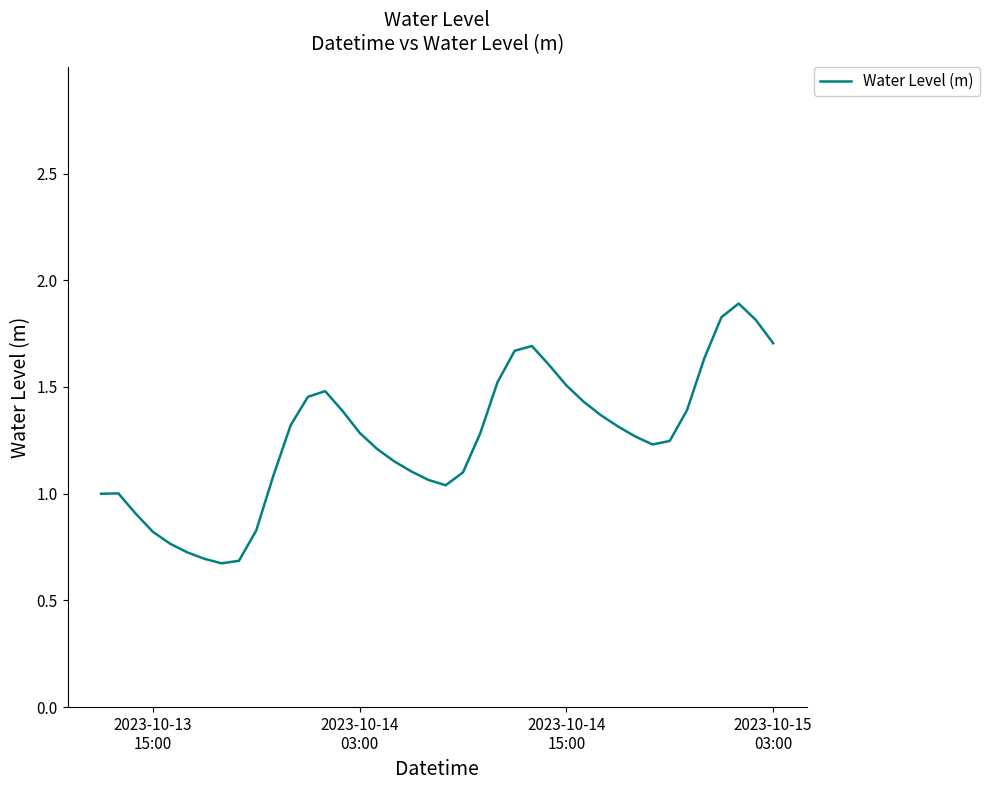

What is the maximum value shown in the chart?

1.9